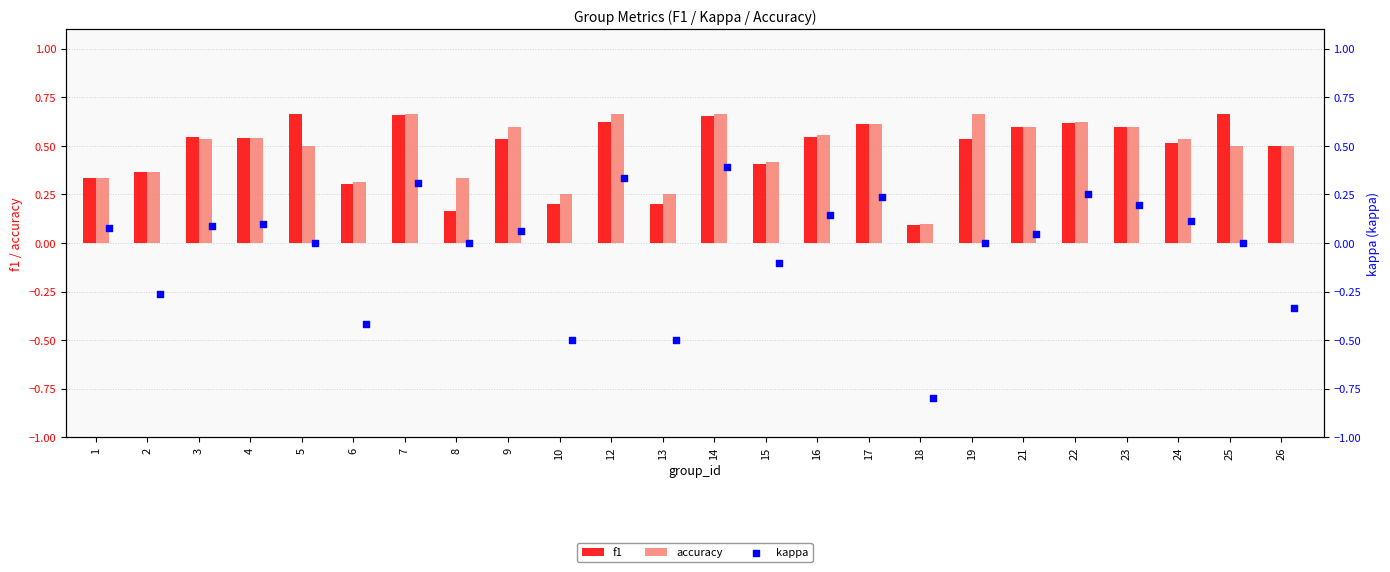

Is the value of f1 at 3 greater than the value of accuracy at 2?

Yes